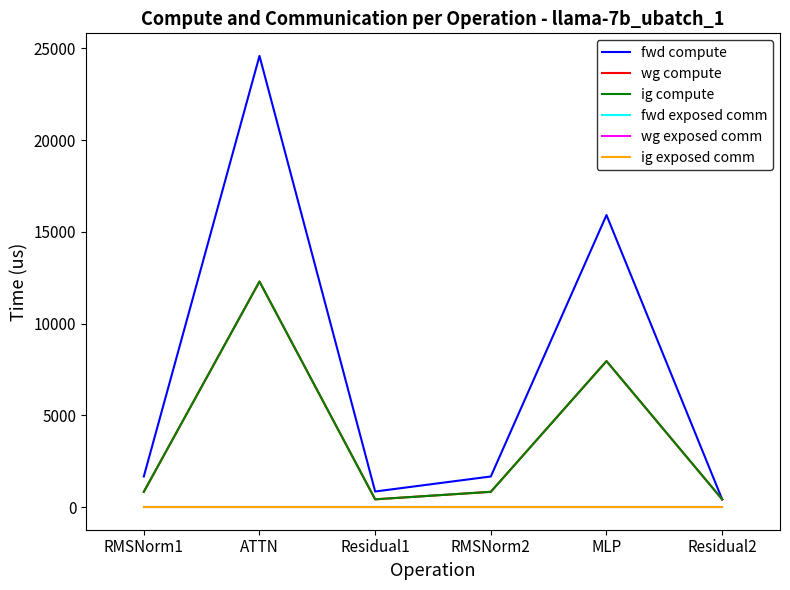

What is the label of the 3rd point from the right?

RMSNorm2